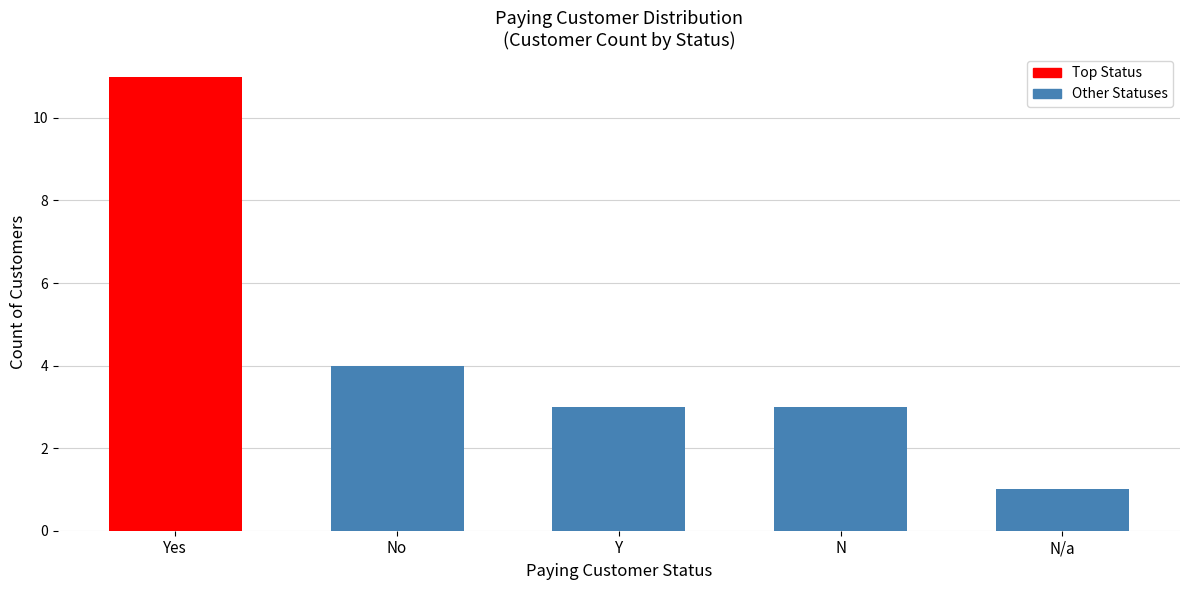

What is the smallest value displayed?

1